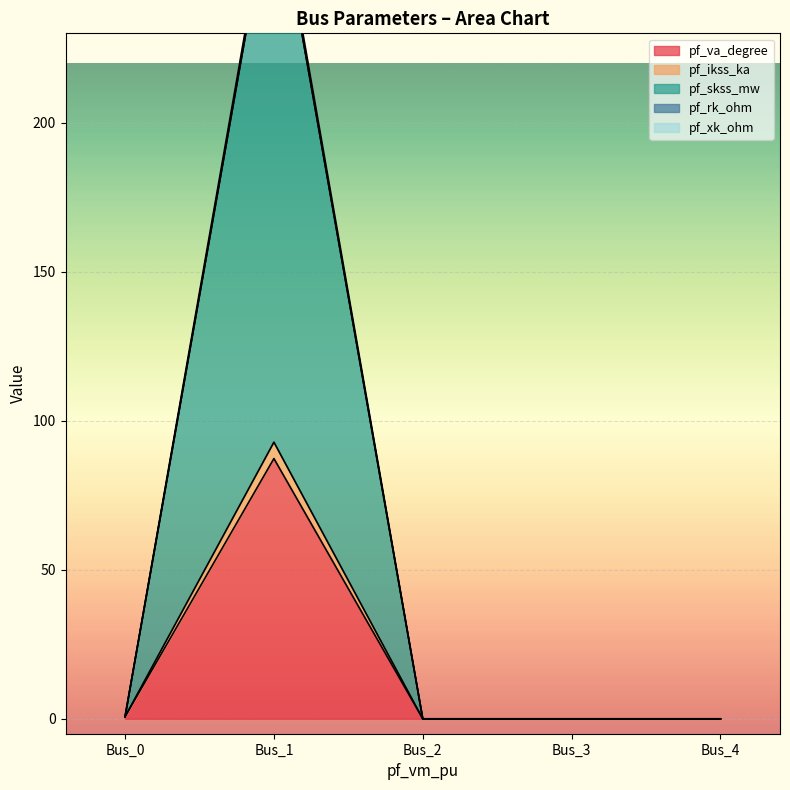

At which label is pf_xk_ohm closest to 46?

Bus_0